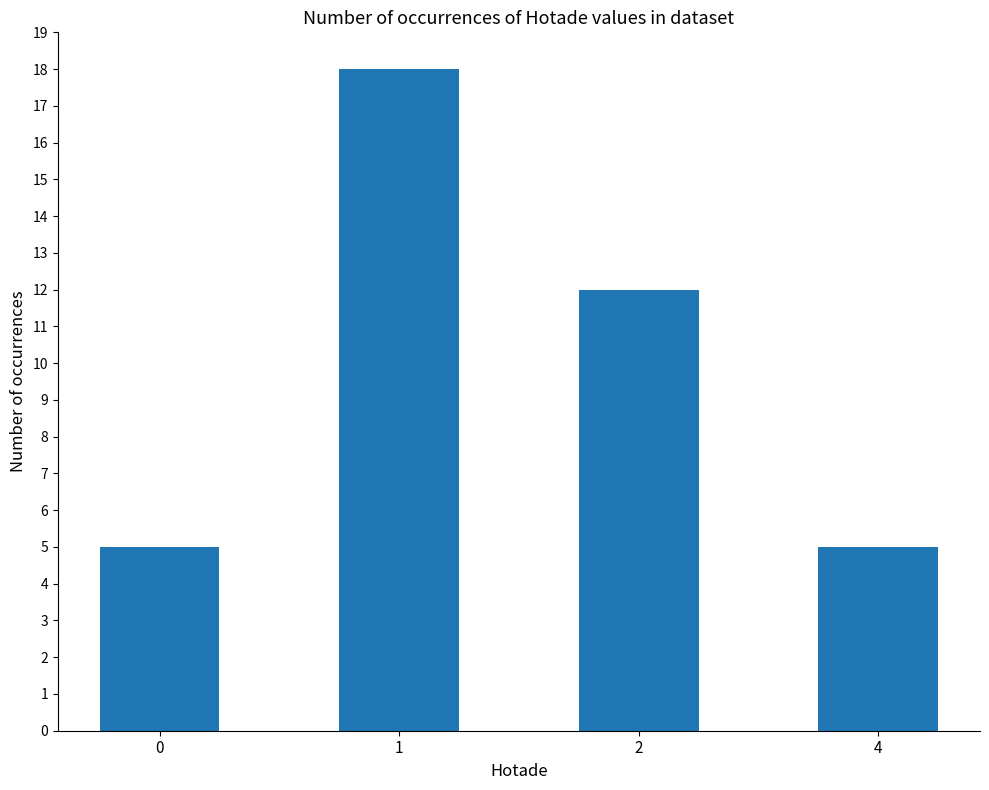

How many bars are there in total?

4